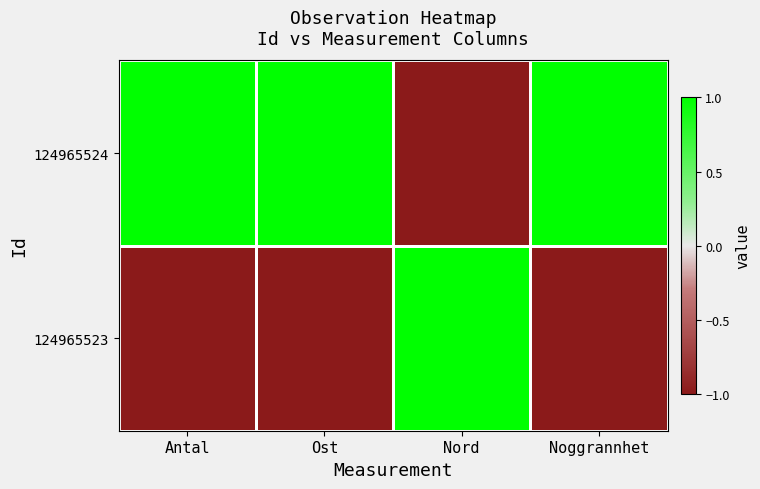

At Noggrannhet, list the series in order from smallest to largest.

124965523, 124965524